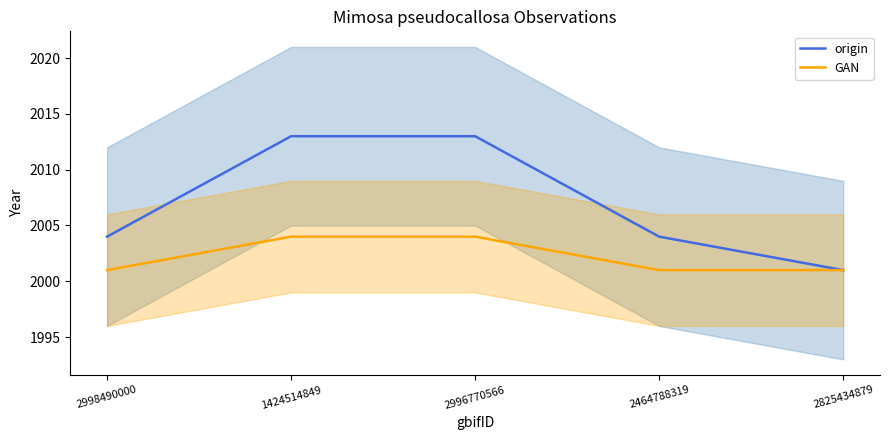

How many values in the origin series exceed 2004?

2